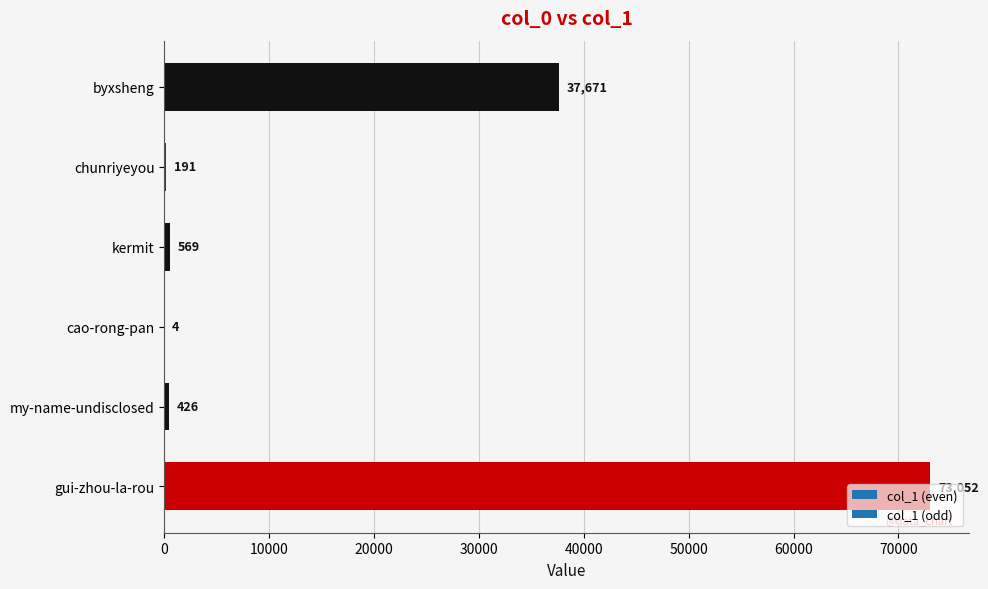

Are the bars grouped side by side (vs. stacked)?

No